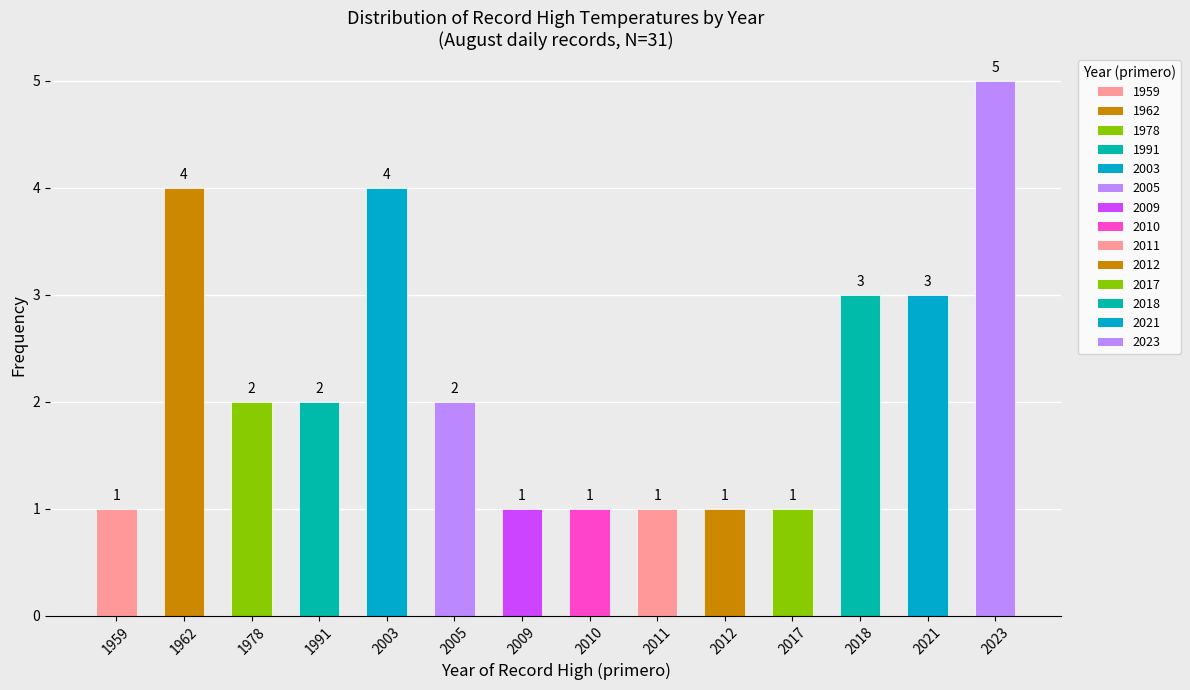

What is the change in value from 1962 to 2012?

-3